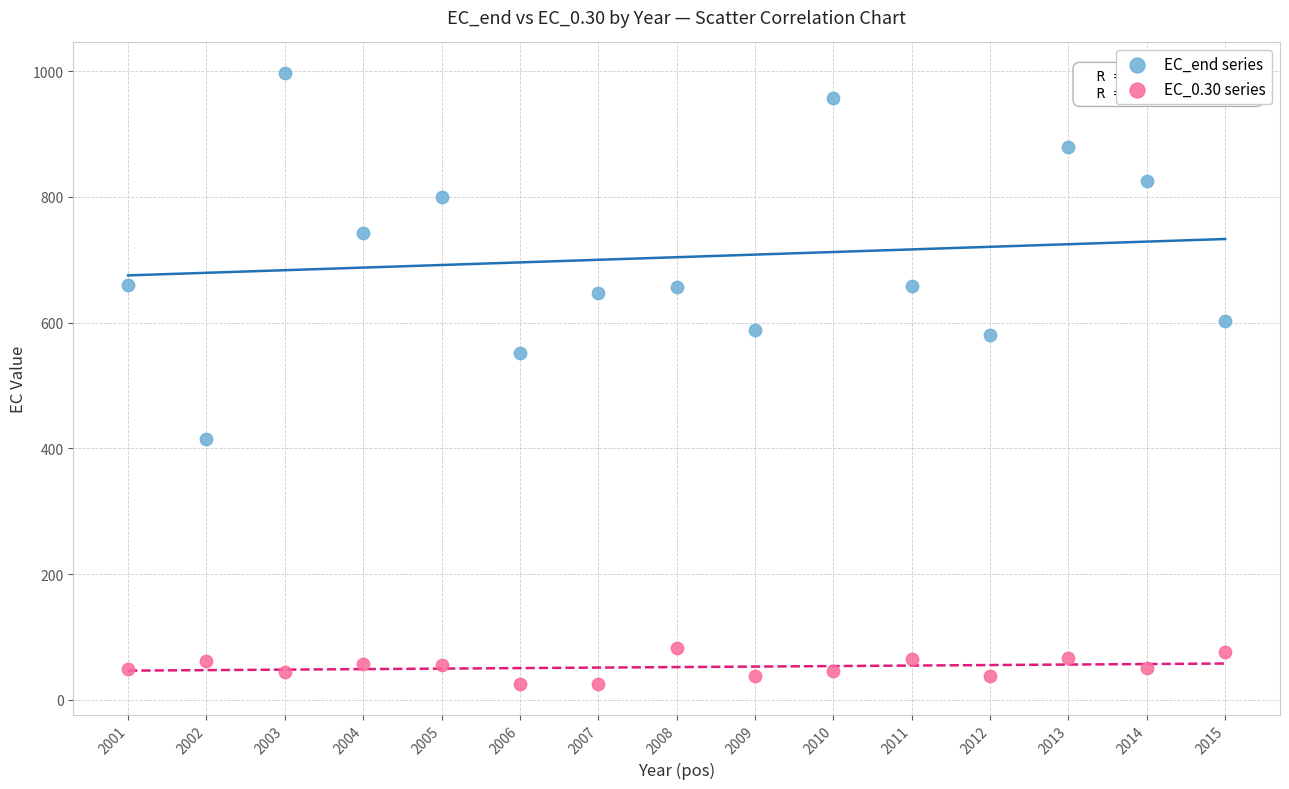

Which series contains the highest Y value?

EC_end series